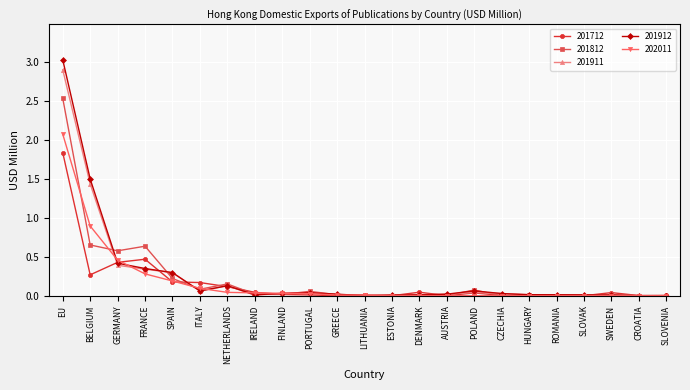

Where is the first local minimum for 201812?

GERMANY